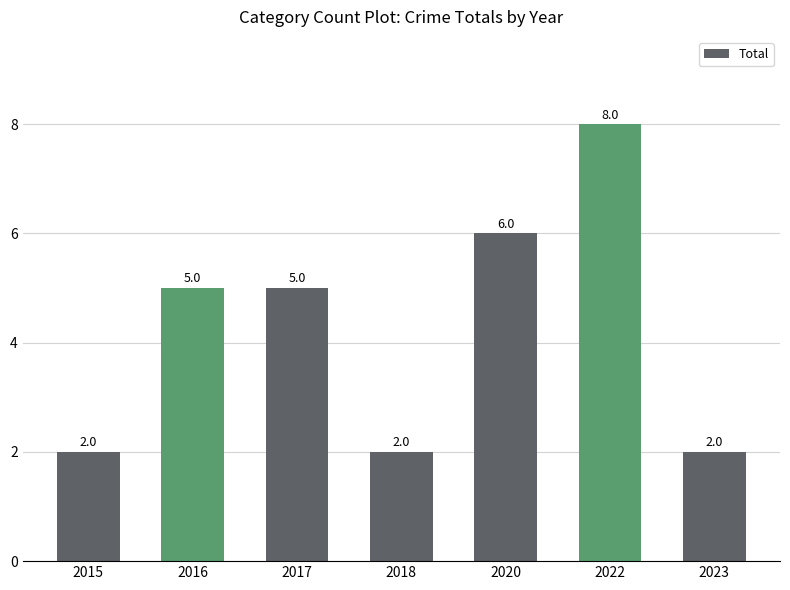

What is the difference between the maximum and minimum values?

6